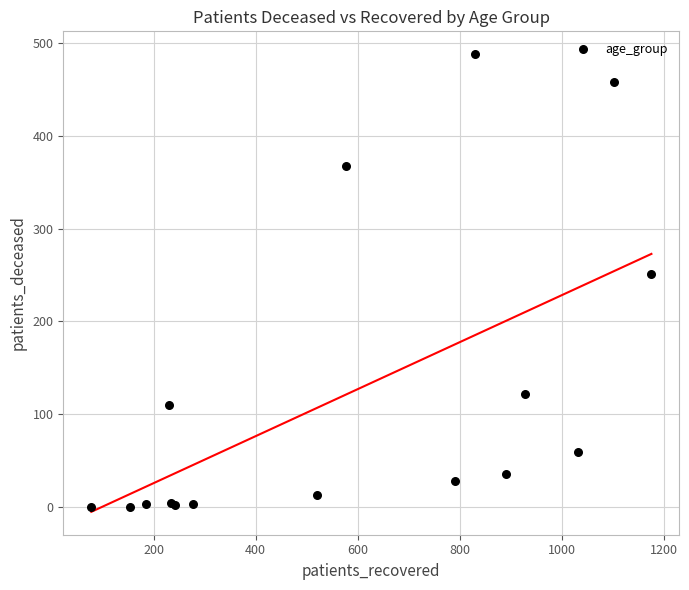

What Y value in the scatter plot is closest to 244?

251